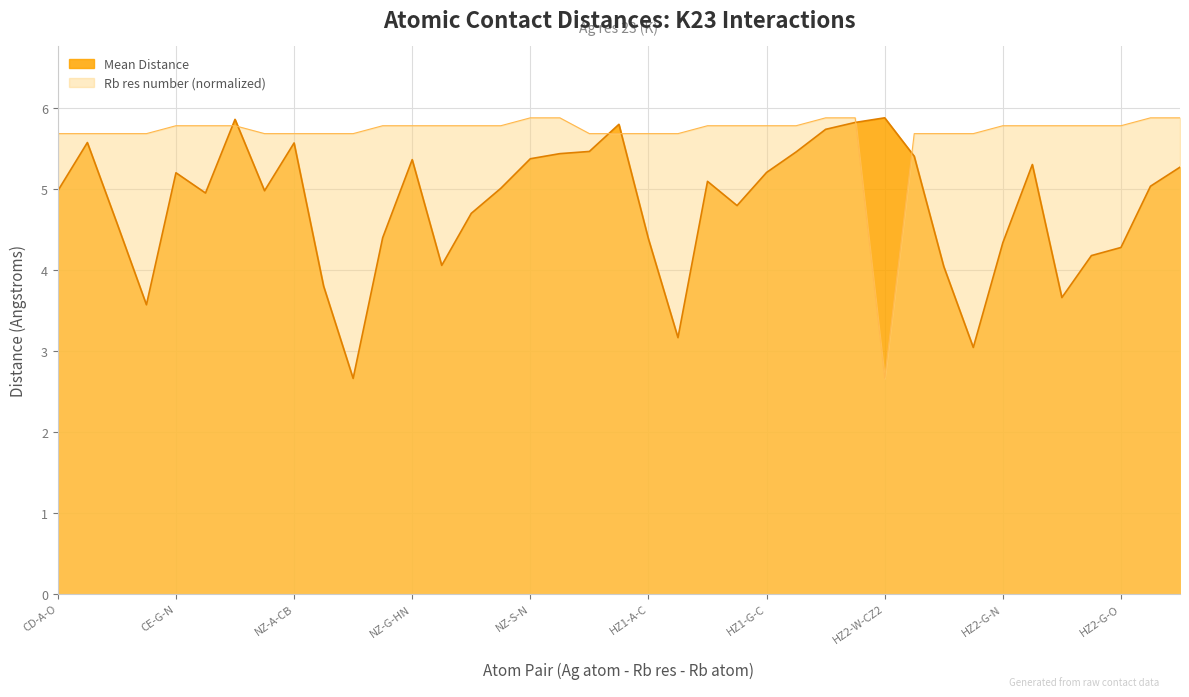

What is the difference between the maximum and second lowest values in the Mean Distance series?

2.8